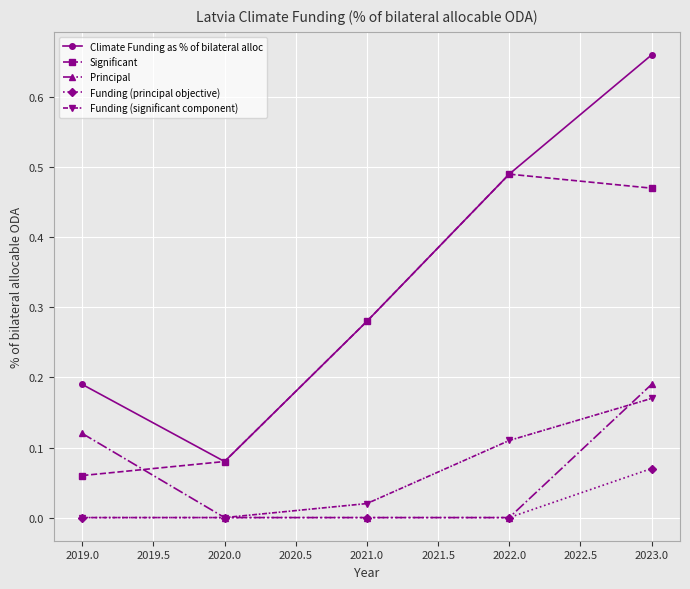

Which category has the highest value across all series?

2023.0